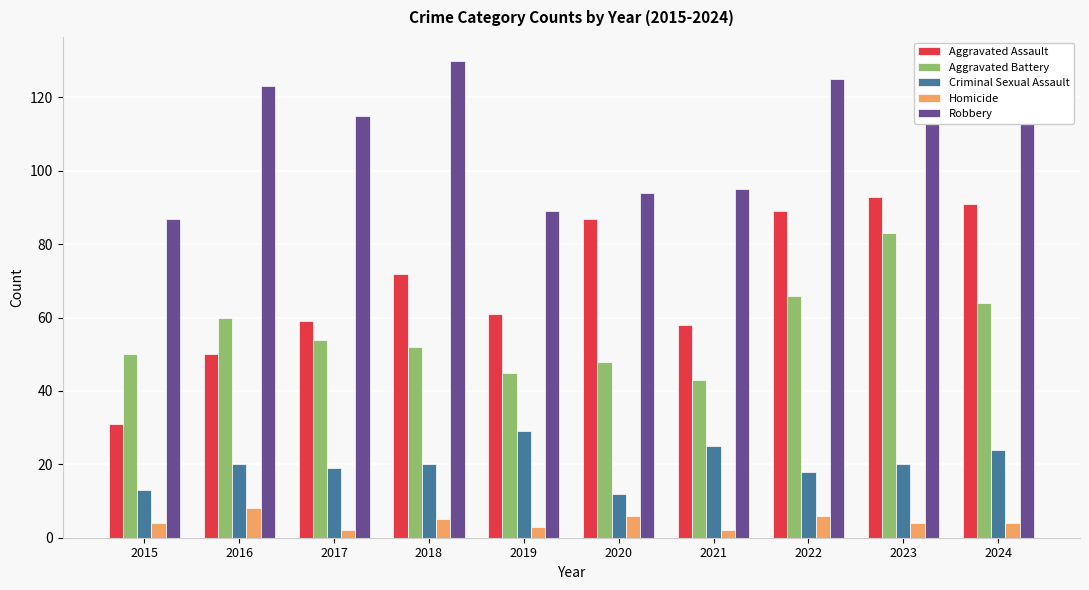

Count the number of categories in the chart.

10